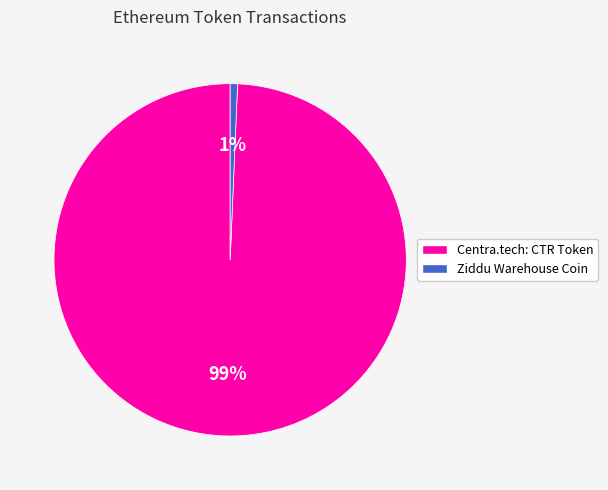

Count the number of slices in the pie.

2